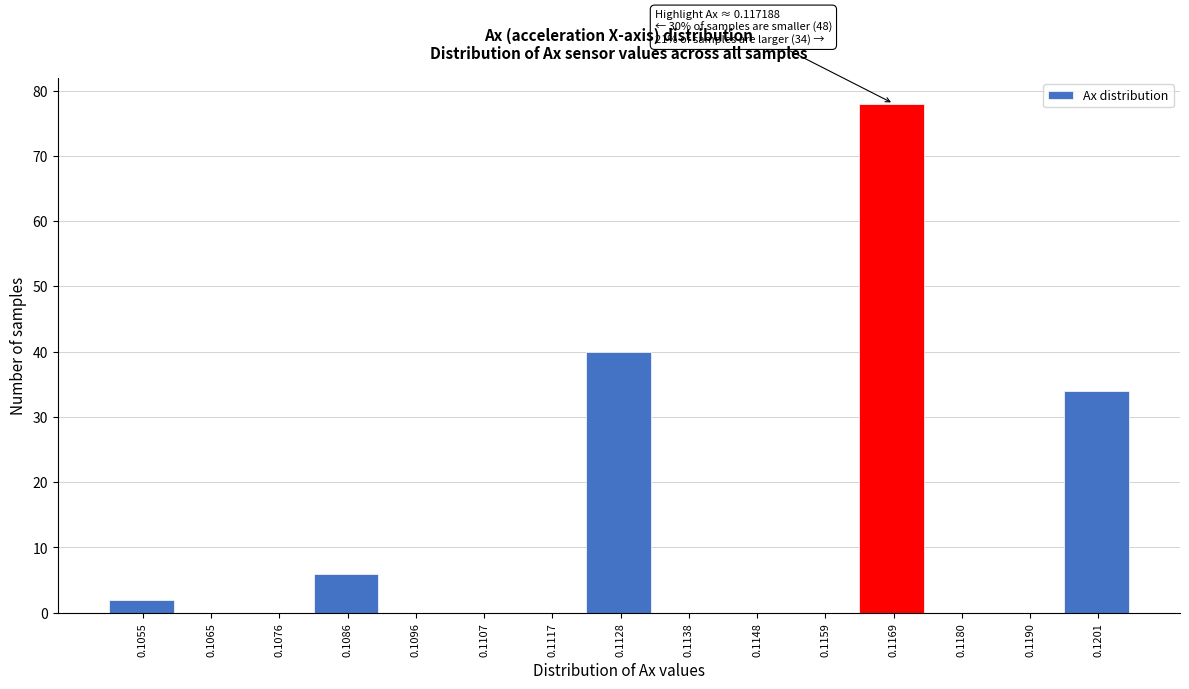

Reading right to left, what are all the values shown in this chart?

0.1201=34	0.1190=0	0.1180=0	0.1169=78	0.1159=0	0.1148=0	0.1138=0	0.1128=40	0.1117=0	0.1107=0	0.1096=0	0.1086=6	0.1076=0	0.1065=0	0.1055=2